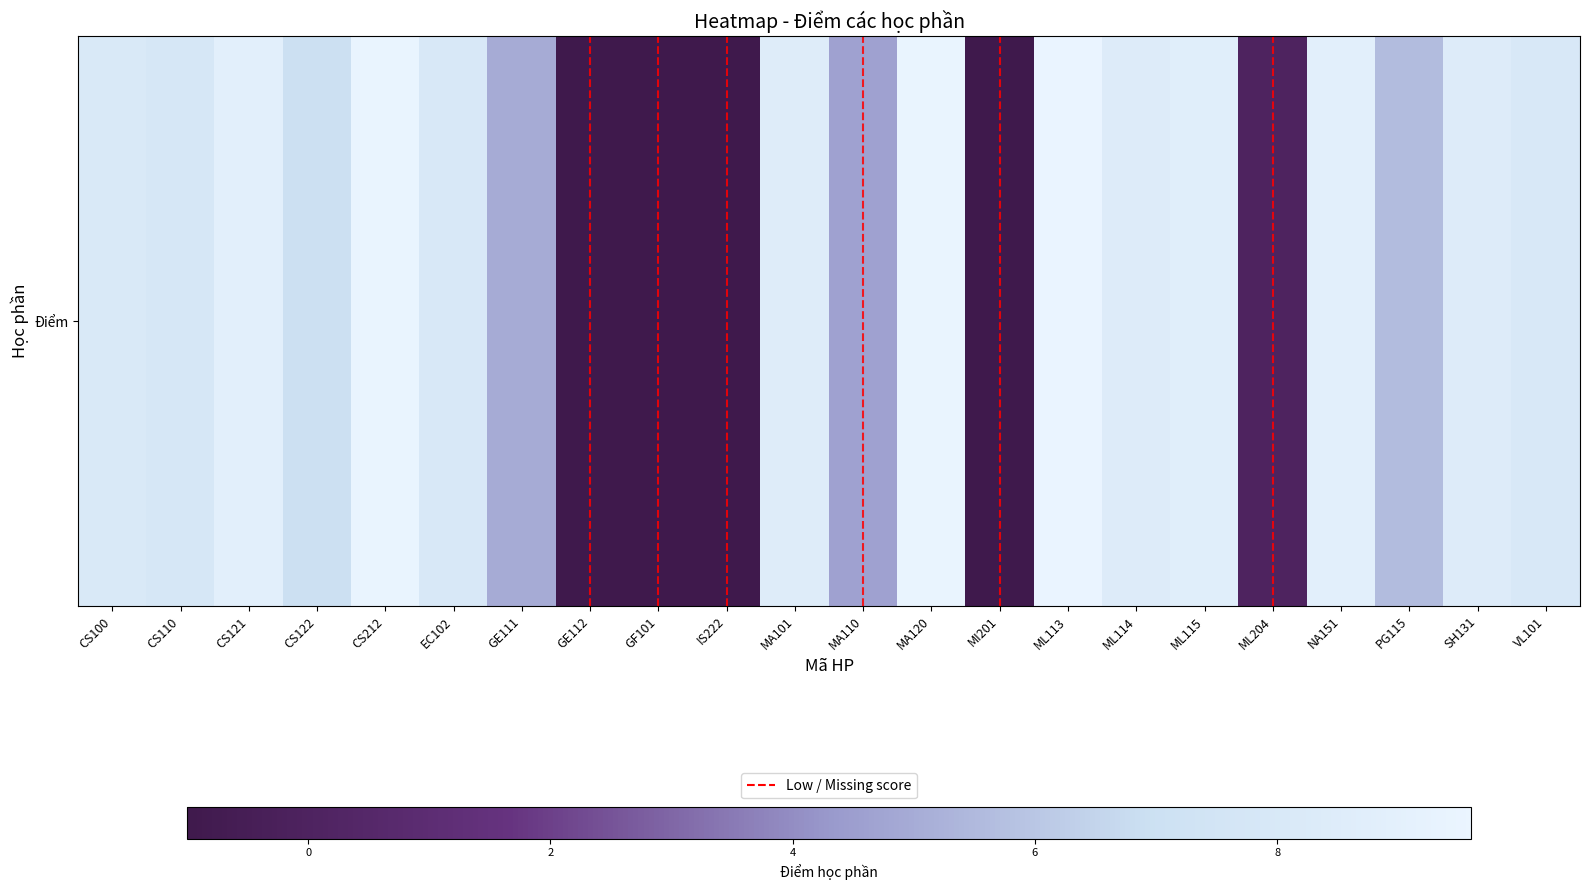

Rank the categories by value from highest to lowest.

ML113, CS212, MA120, CS121, NA151, ML115, MA101, ML114, SH131, CS100, EC102, VL101, CS110, CS122, PG115, GE111, MA110, ML204, GE112, GF101, IS222, MI201